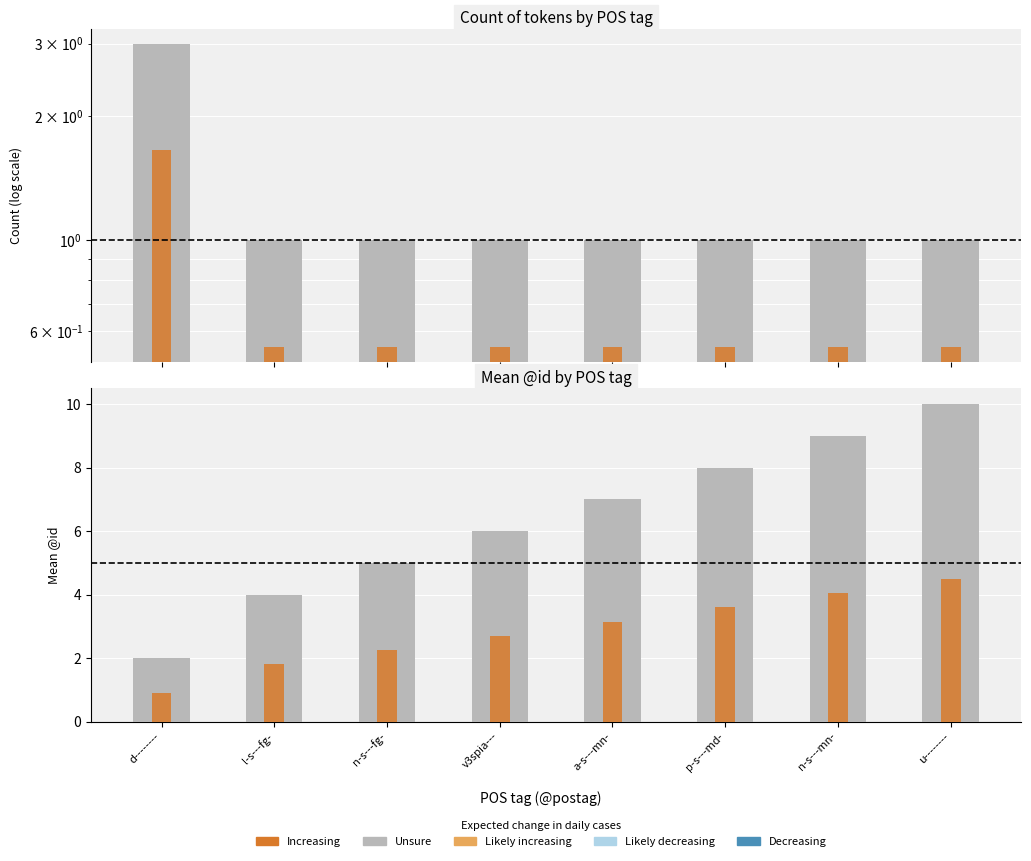

How many data points in Unsure are less than 7?

4